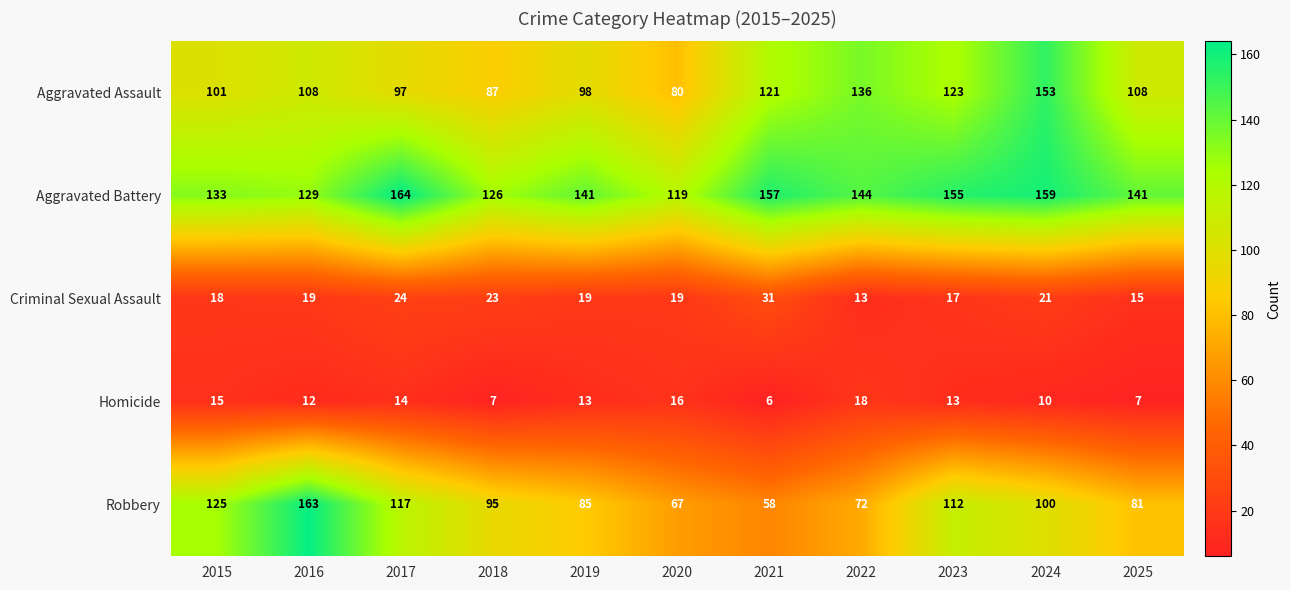

At which category is the sum across all series the highest?

2024